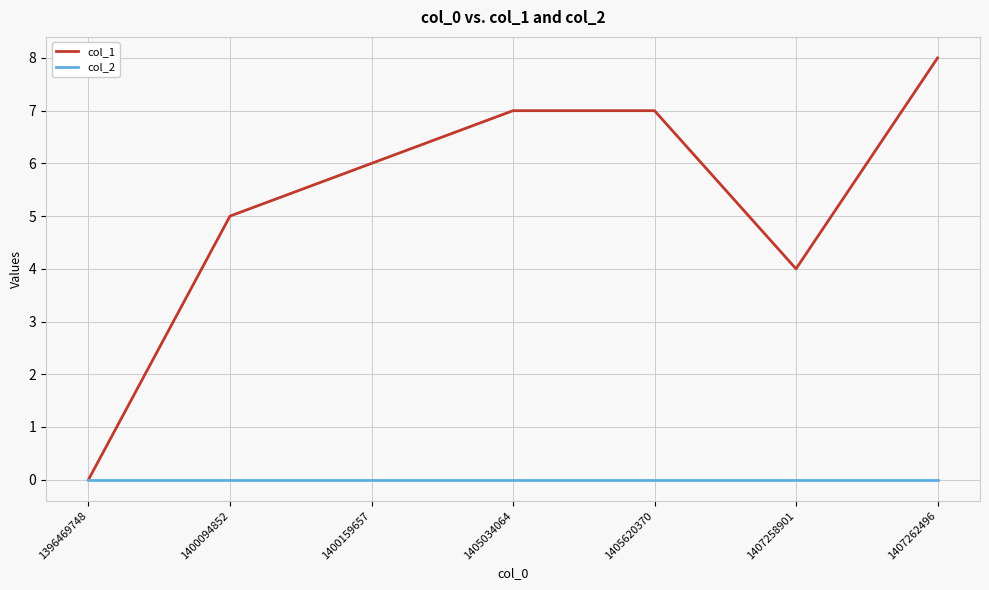

Which series changed the most between 1400159657 and 1405034064?

col_1